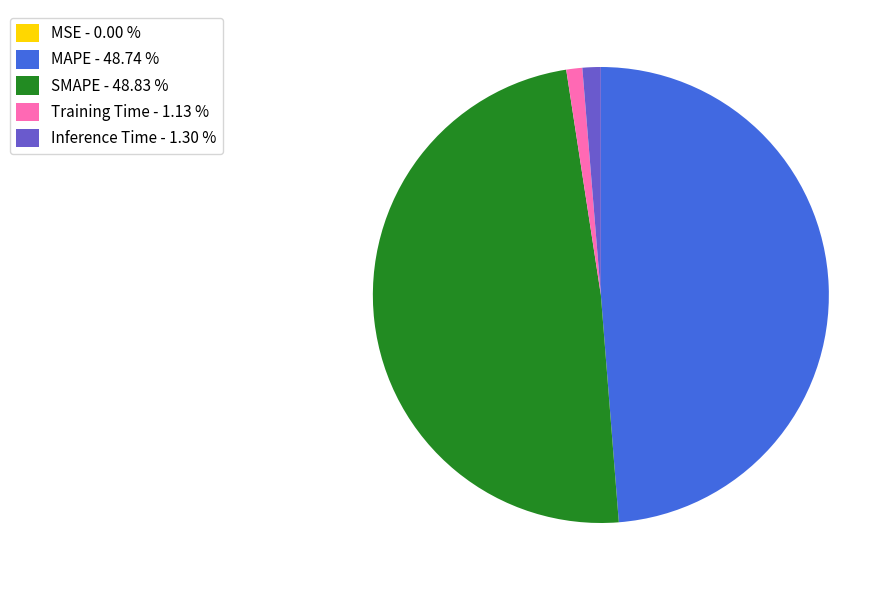

Which has a higher value, MAPE - 48.74 % or Training Time - 1.13 %?

MAPE - 48.74 %